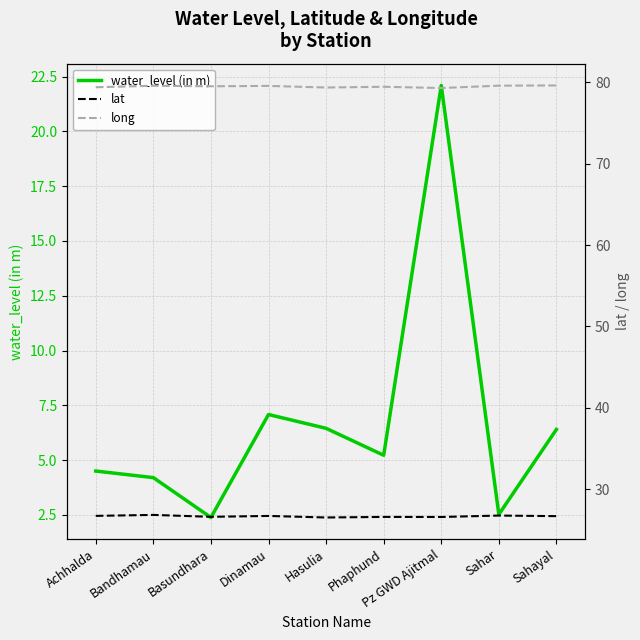

What is the label of the 1st point from the right?

Sahayal